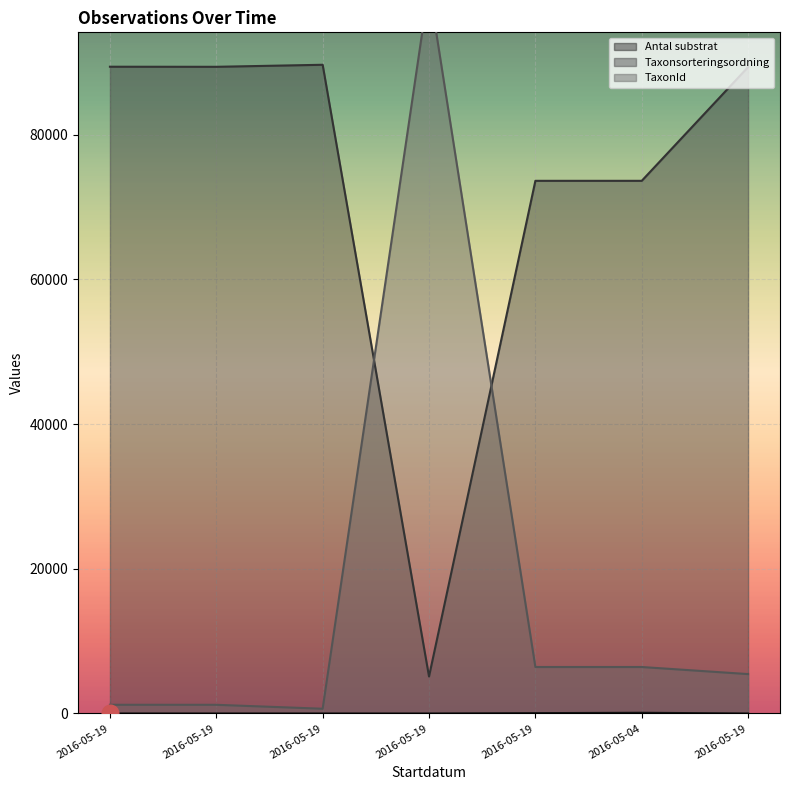

At how many categories does at least one series exceed 87594?

5